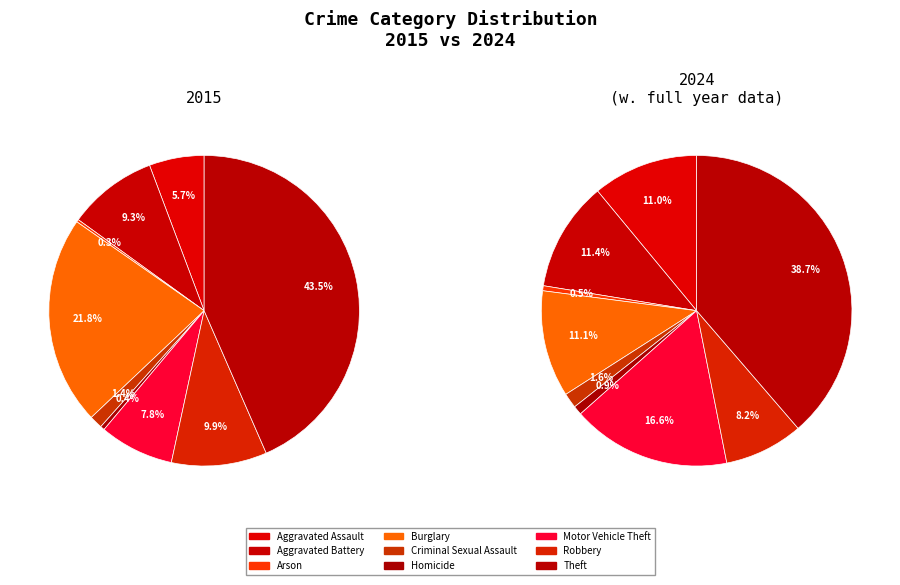

Combined, what portion of the pie is Aggravated Battery and Motor Vehicle Theft?

17.1%